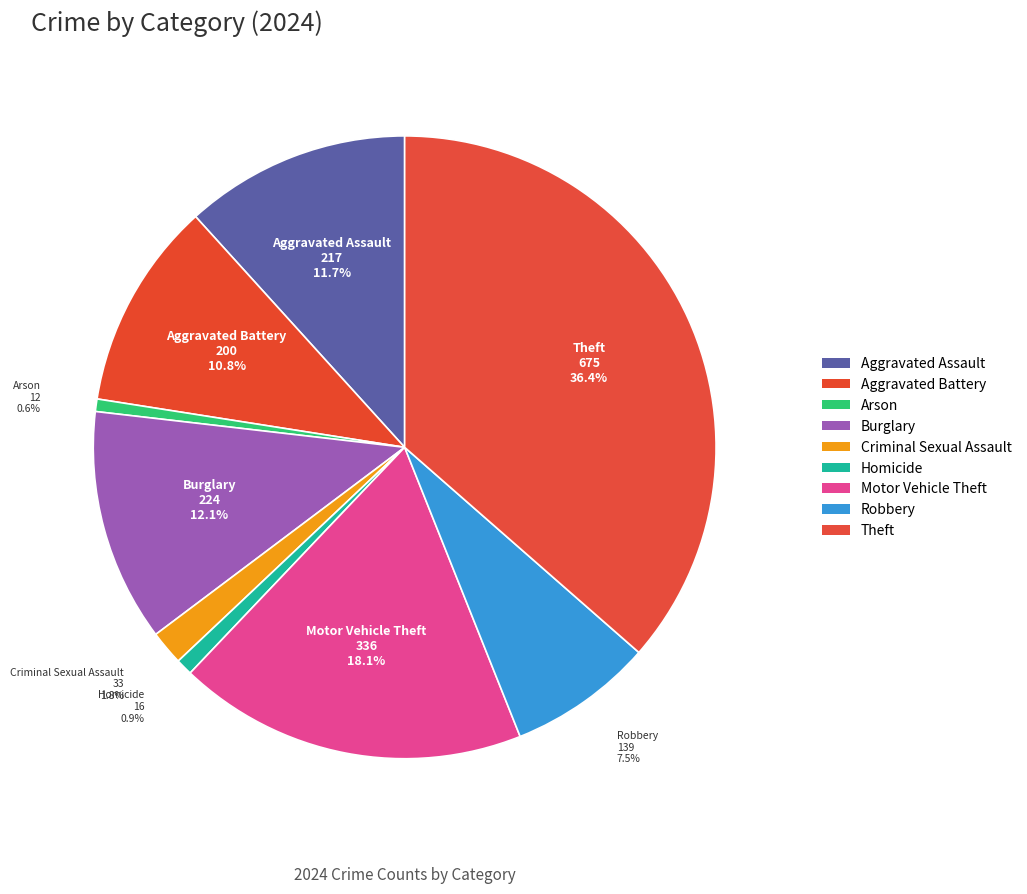

How much of the chart is everything except Homicide?

99.1%